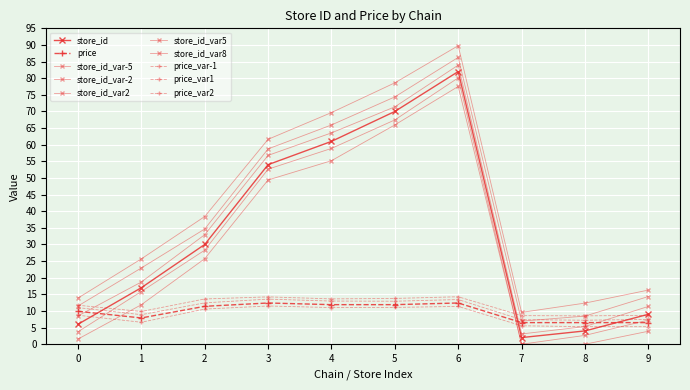

How many data points does each series have?

10